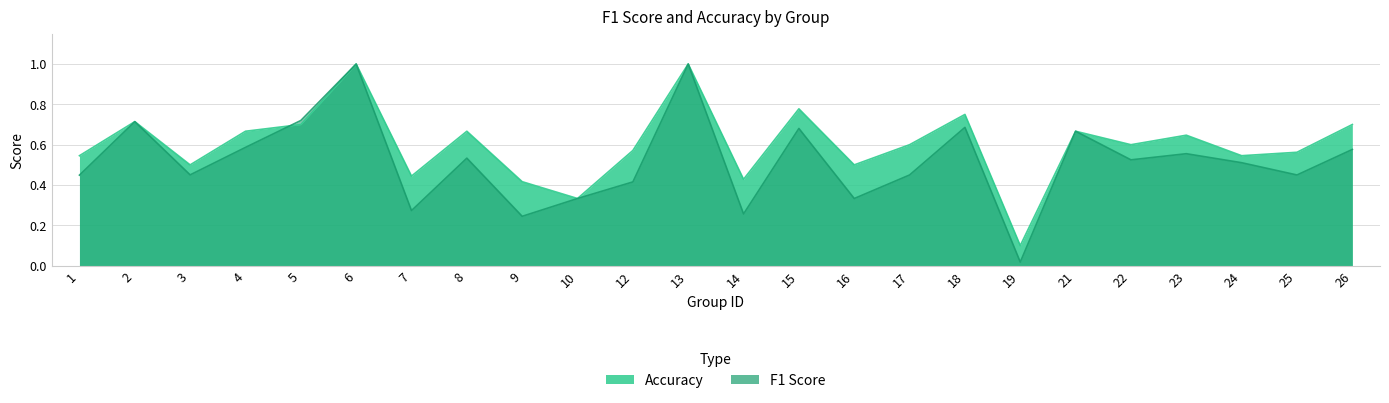

Which has a higher value, 8 or 23?

23